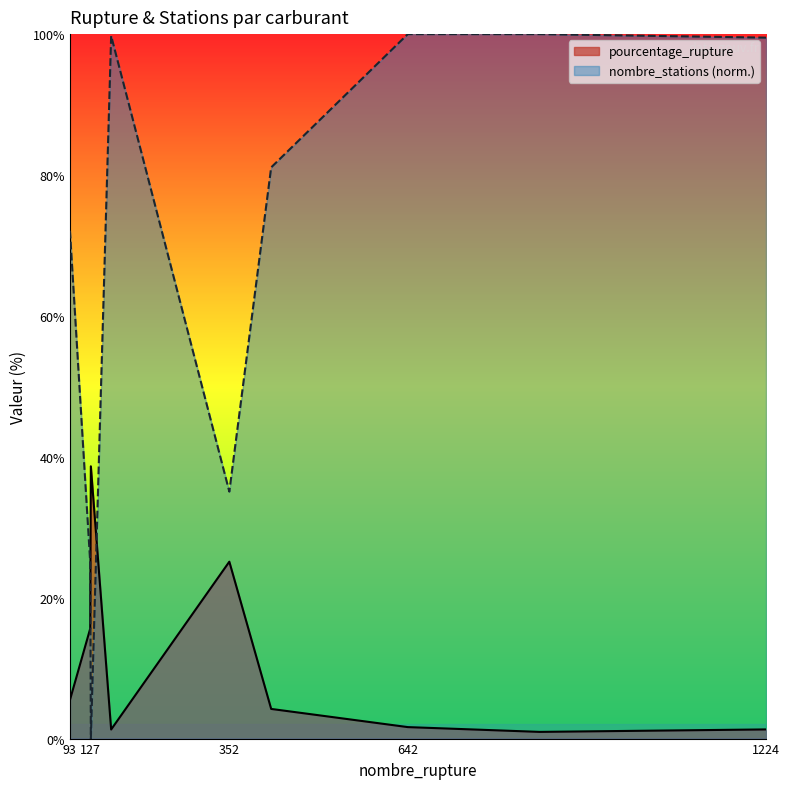

What is the value of the pourcentage_rupture point at the 4th from the left?

1.3